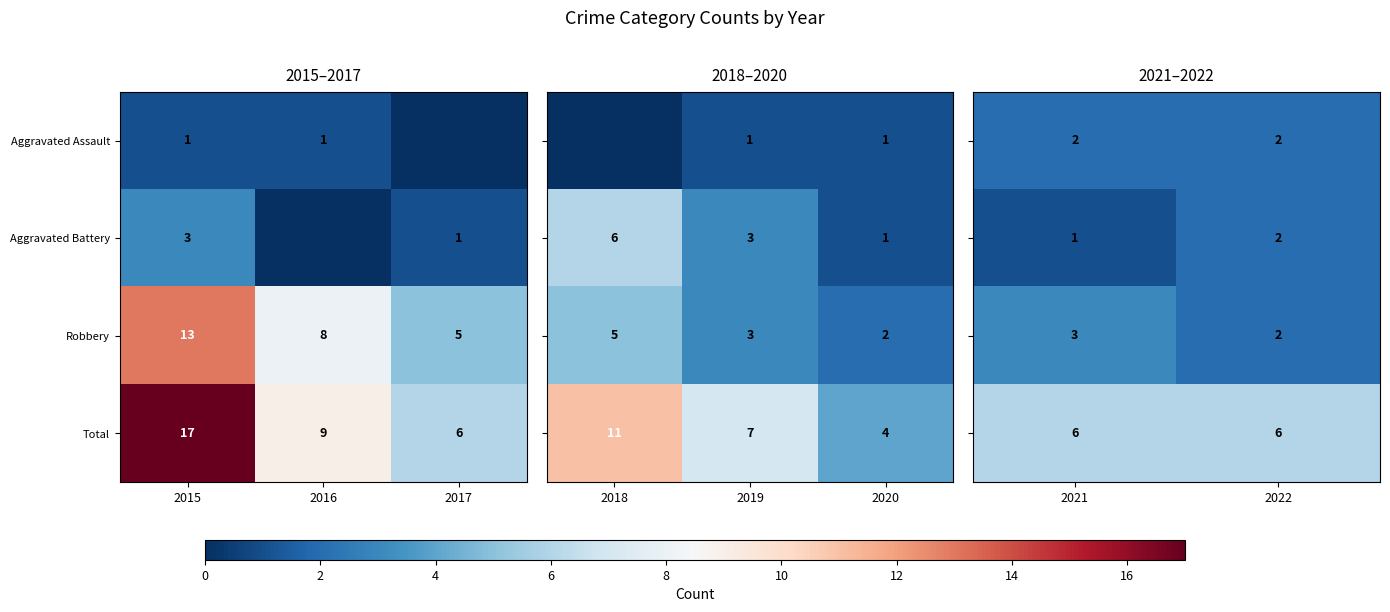

Rank the categories by Total value from highest to lowest.

2015, 2016, 2017